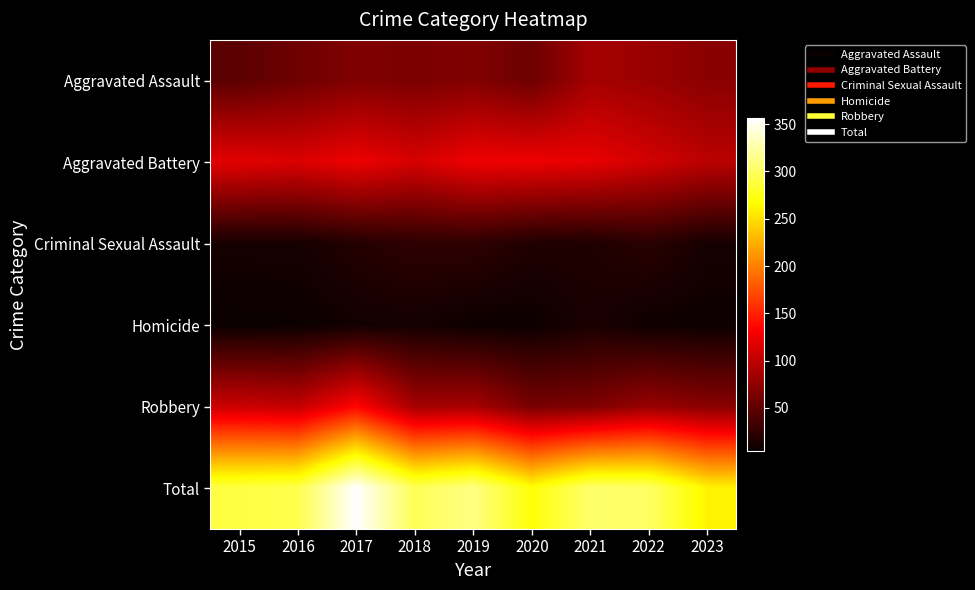

Reading left to right, transcribe all the data shown in this chart.

Aggravated Assault: 2015=48	2016=58	2017=67	2018=64	2019=68	2020=57	2021=86	2022=81	2023=72
Aggravated Battery: 2015=119	2016=115	2017=125	2018=112	2019=126	2020=125	2021=122	2022=110	2023=98
Criminal Sexual Assault: 2015=12	2016=12	2017=19	2018=24	2019=24	2020=17	2021=16	2022=22	2023=12
Homicide: 2015=5	2016=6	2017=10	2018=11	2019=7	2020=7	2021=14	2022=8	2023=7
Robbery: 2015=106	2016=102	2017=135	2018=86	2019=87	2020=63	2021=66	2022=80	2023=72
Total: 2015=290	2016=293	2017=356	2018=297	2019=312	2020=269	2021=304	2022=301	2023=261